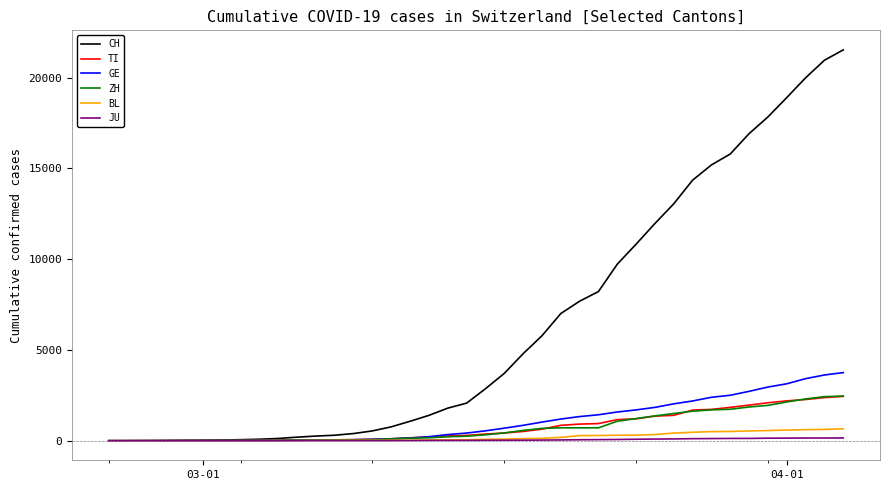

Which series has the largest total across all categories?

CH